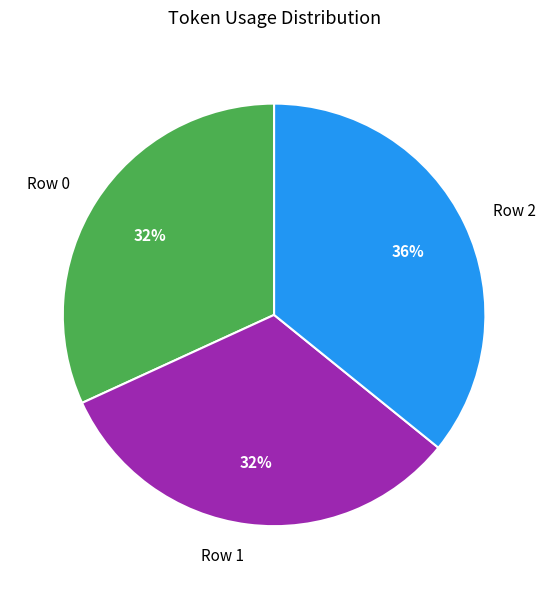

Do Row 0 and Row 1 together represent more than half of the pie?

Yes